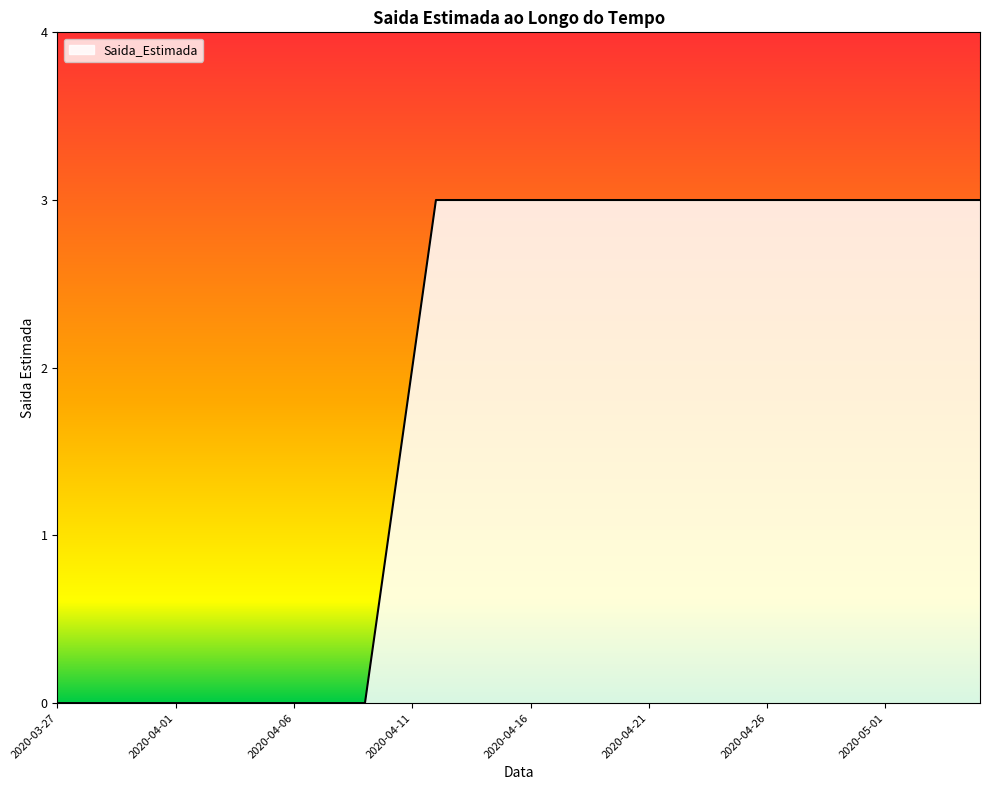

What is the difference between the maximum and minimum values?

3